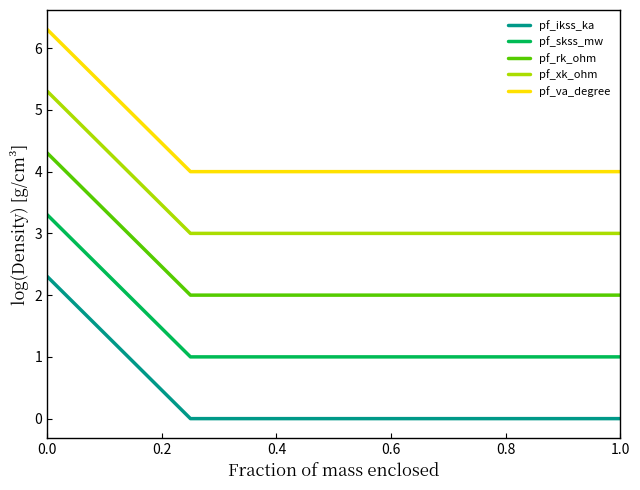

What is the greatest value displayed?

6.3